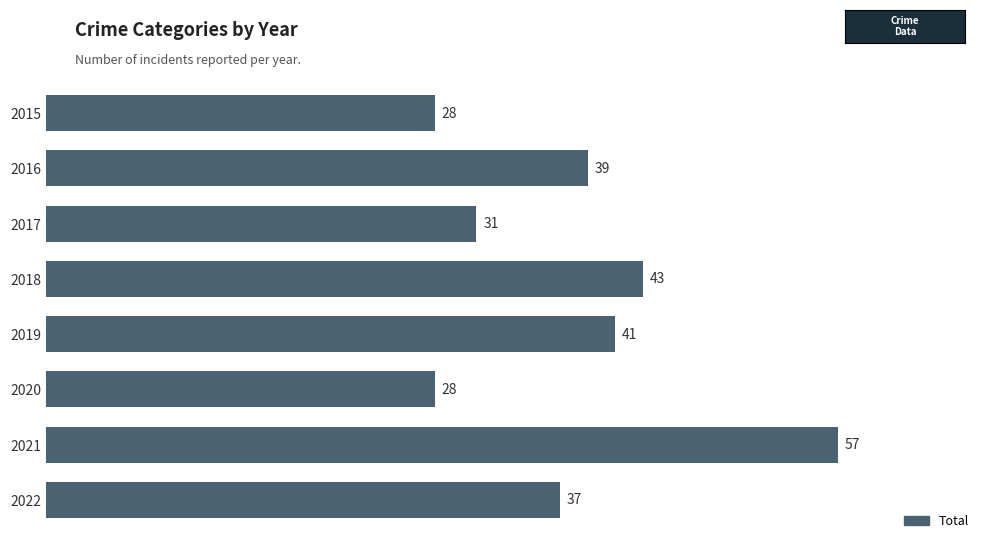

Reading top to bottom, what are all the values shown in this chart?

2015=28	2016=39	2017=31	2018=43	2019=41	2020=28	2021=57	2022=37